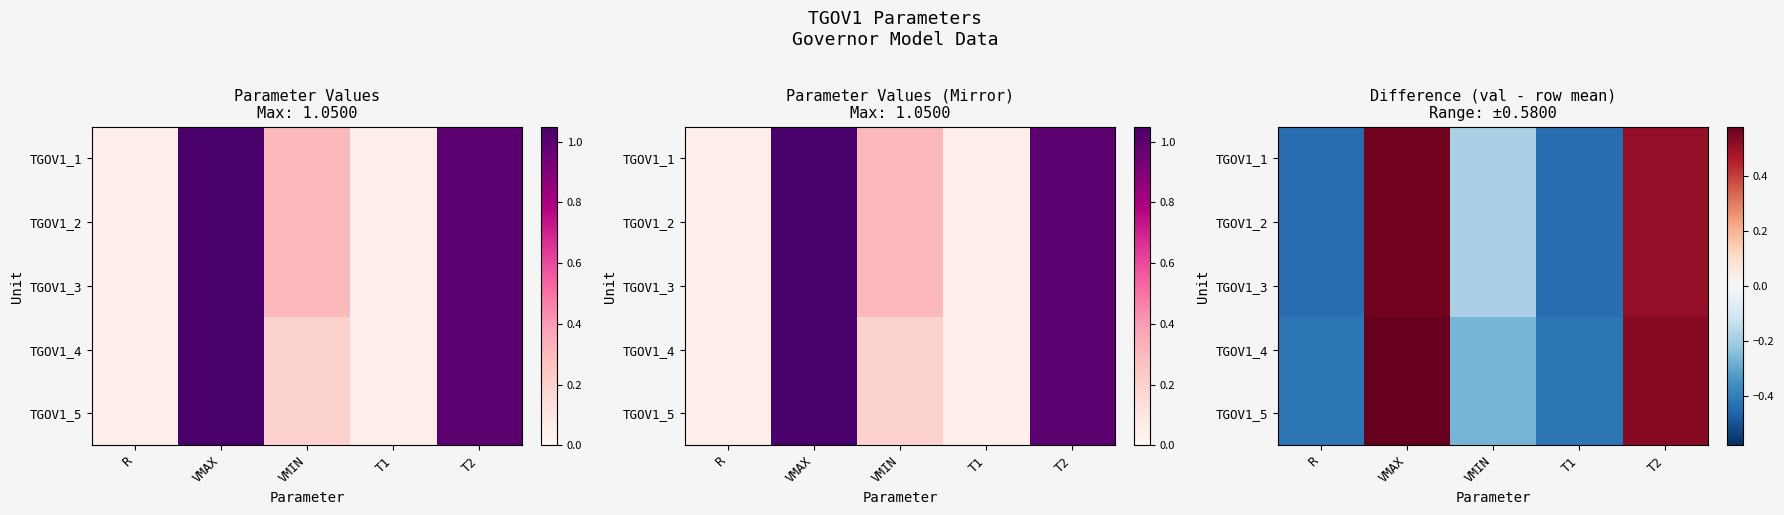

What is the minimum value for TGOV1_1?

-0.4